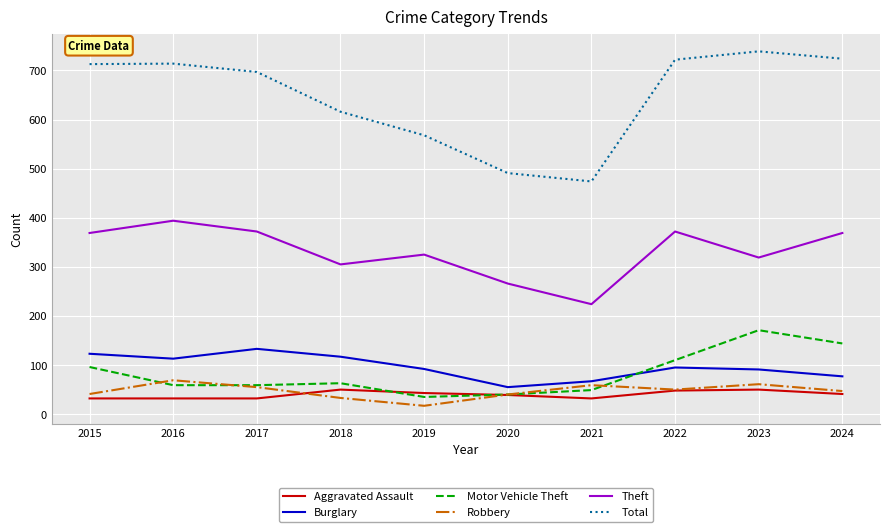

Rank the series by their maximum value, from highest to lowest.

Total, Theft, Motor Vehicle Theft, Burglary, Robbery, Aggravated Assault